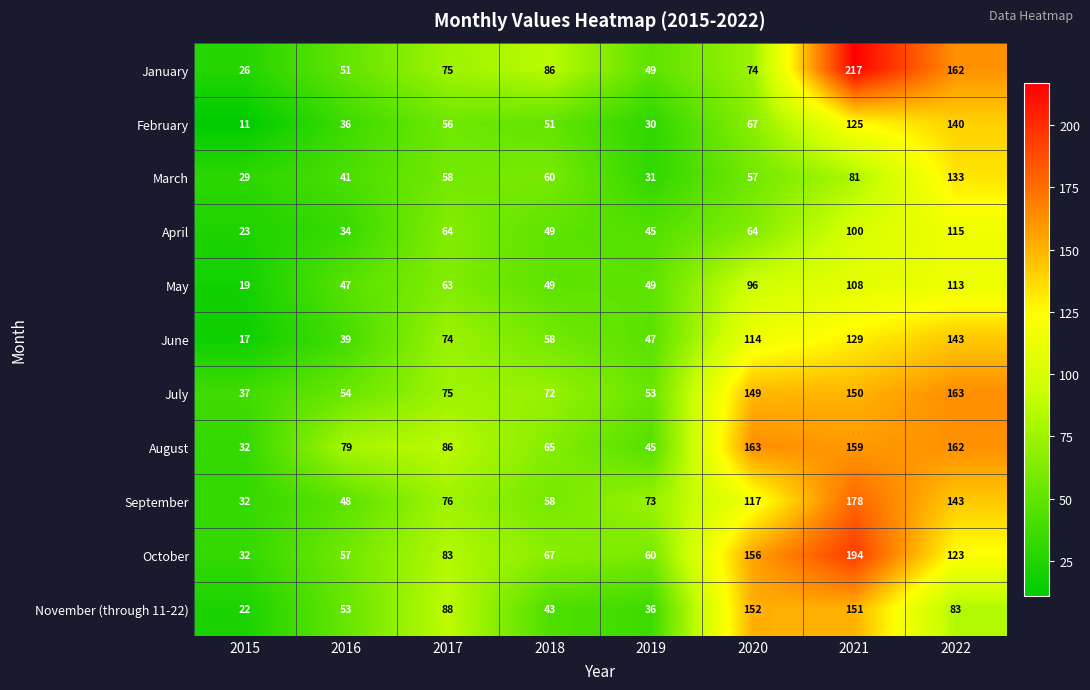

Which series has the widest spread of values?

January